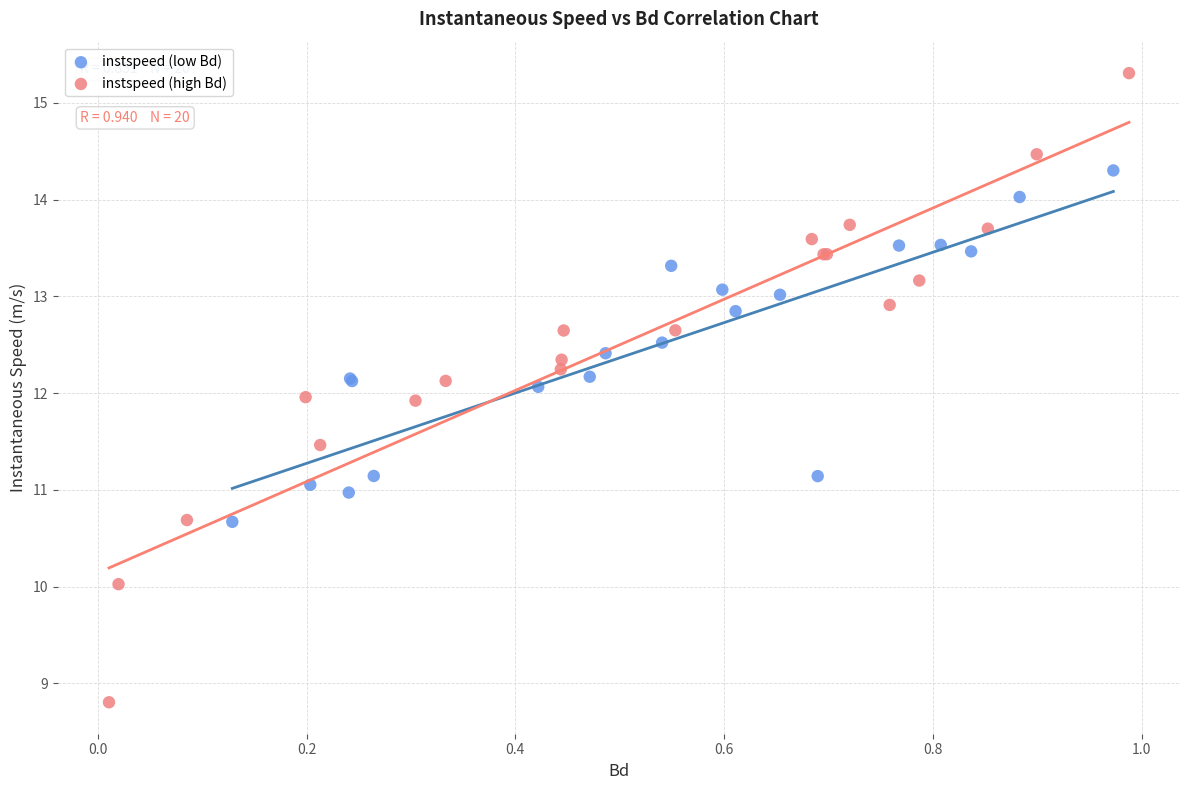

Which series reaches the maximum Y coordinate?

instspeed (high Bd)